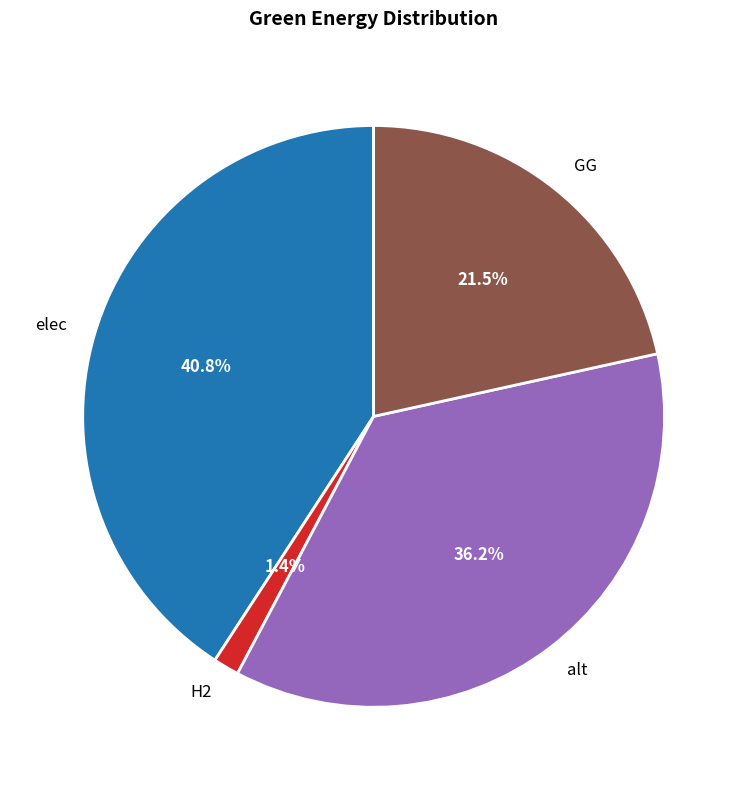

How much of the chart is everything except GG?

78.5%